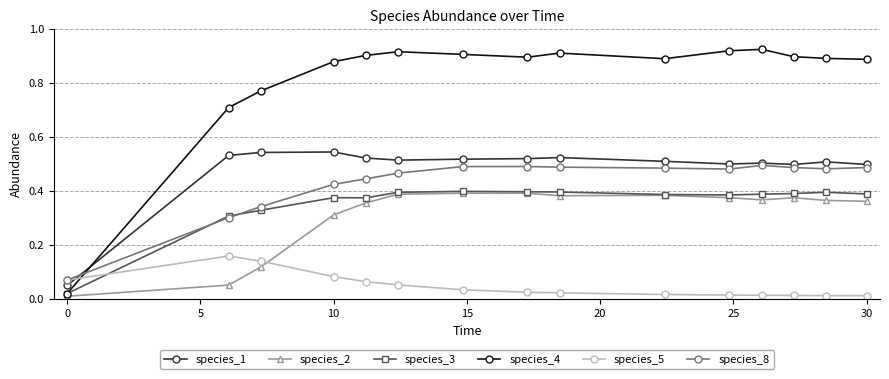

Which series has the widest spread of values?

species_4